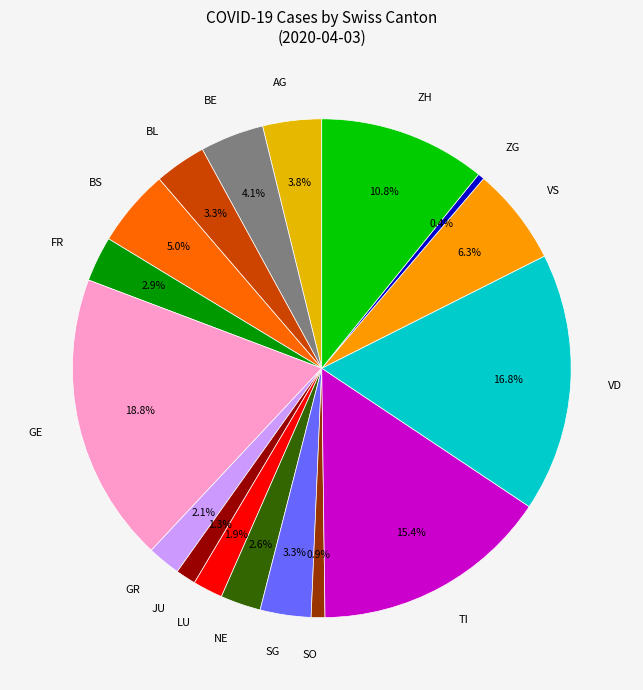

Is there a majority slice in this chart?

No